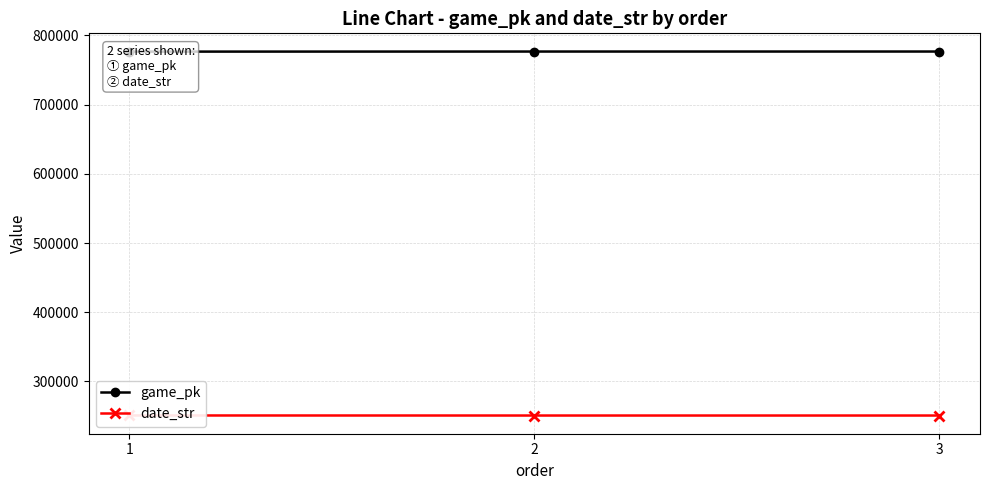

What is the smallest value displayed?

250823